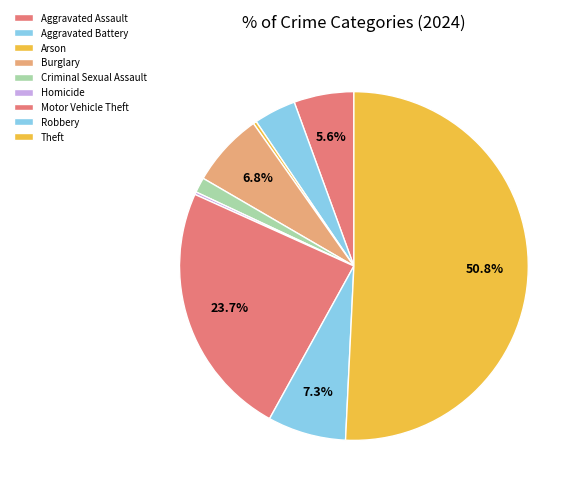

Is it true that Homicide is 1% of the pie?

False